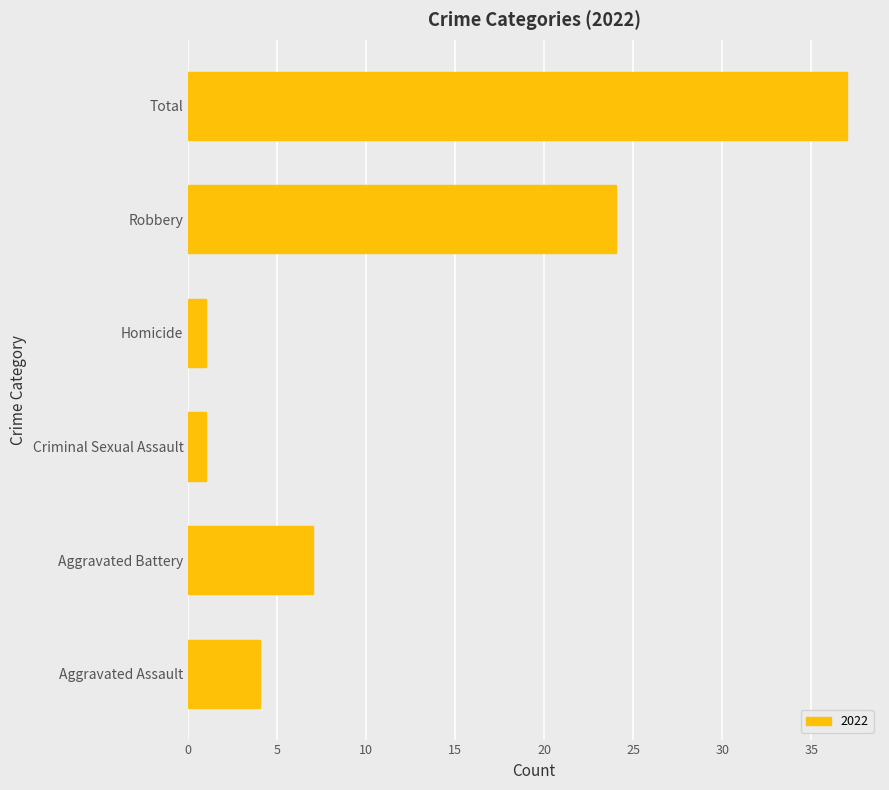

The value at Total is 56. True or false?

False